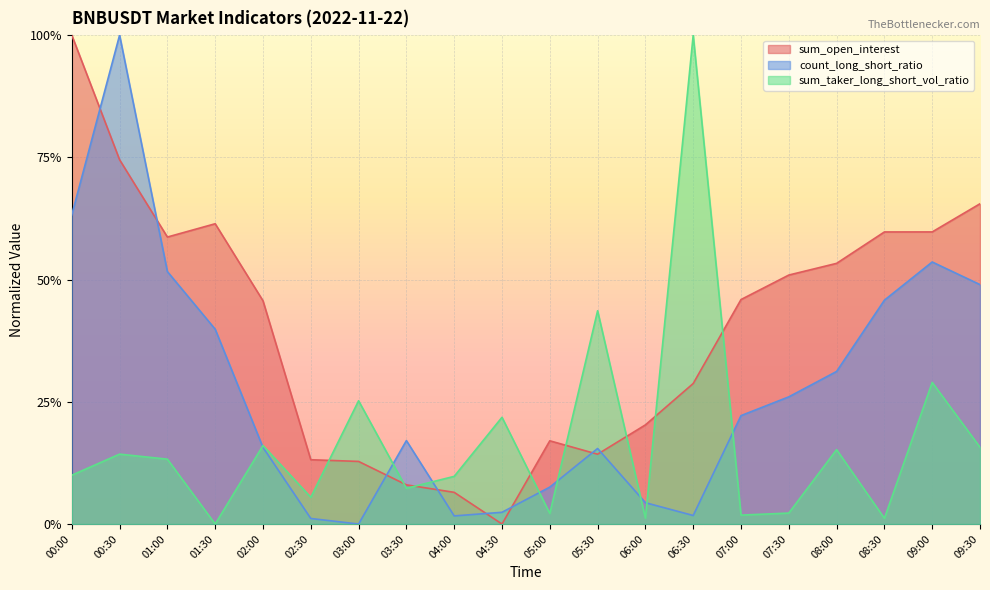

How many intersections are there between sum_taker_long_short_vol_ratio and sum_open_interest?

8